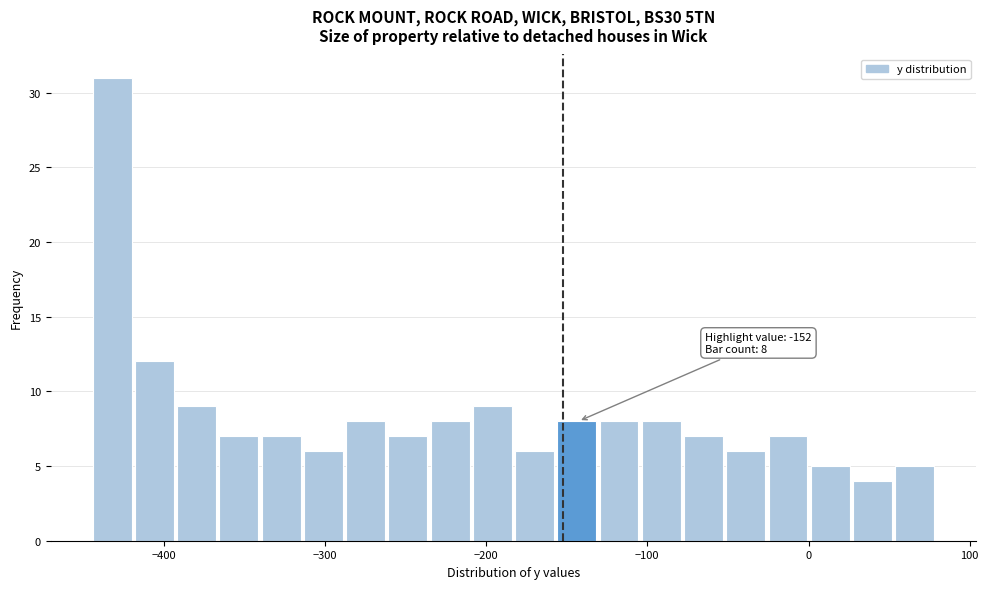

Around what value on the x-axis is the tallest bar? Give the approximate position of its centre, as read against the axis.

-430